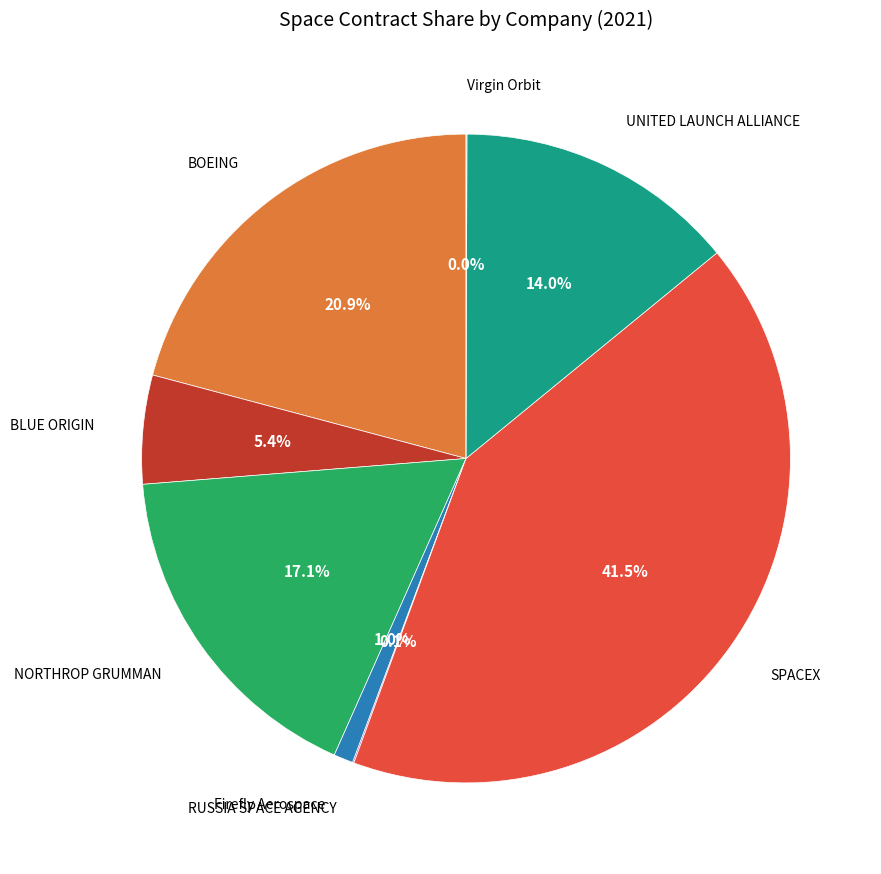

Does any single category account for the majority?

No